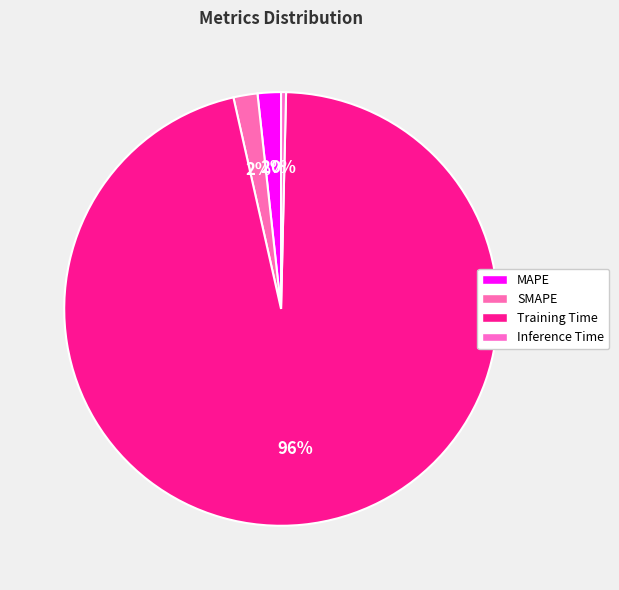

Rank the categories by value from lowest to highest.

Inference Time, MAPE, SMAPE, Training Time